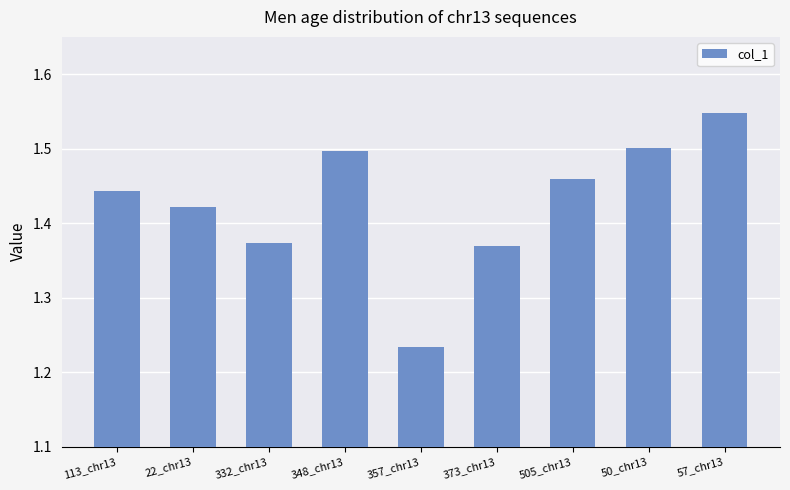

At which category does the chart reach its minimum across all series?

357_chr13